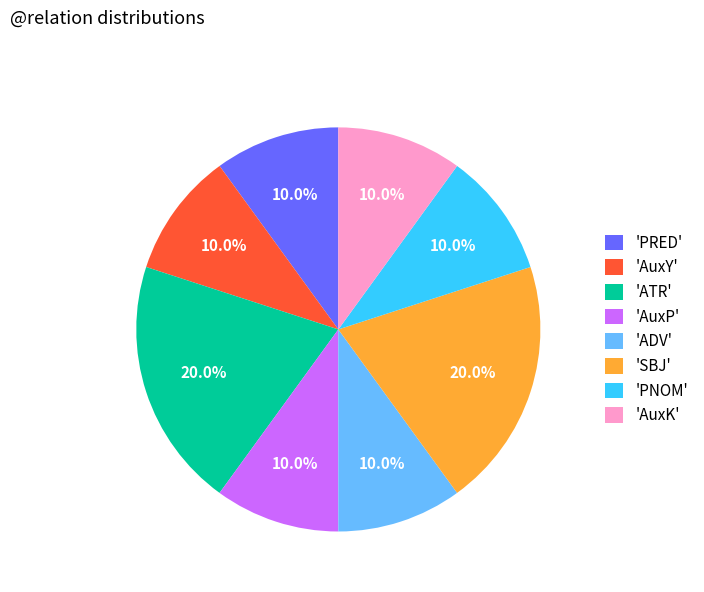

Approximately how many times larger is the value at 'ATR' compared to 'PRED'?

2.0